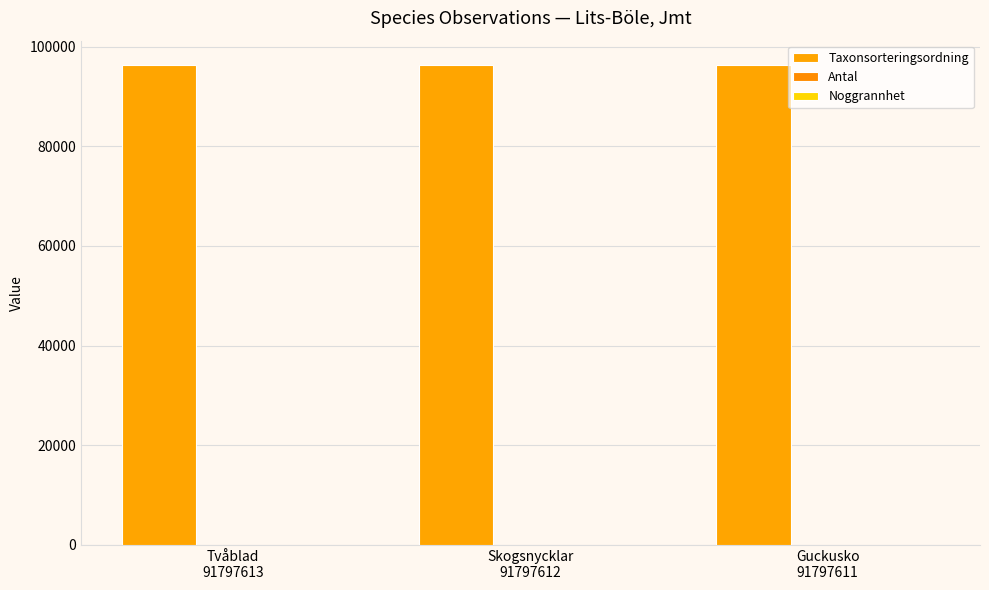

Are the bars horizontal?

No